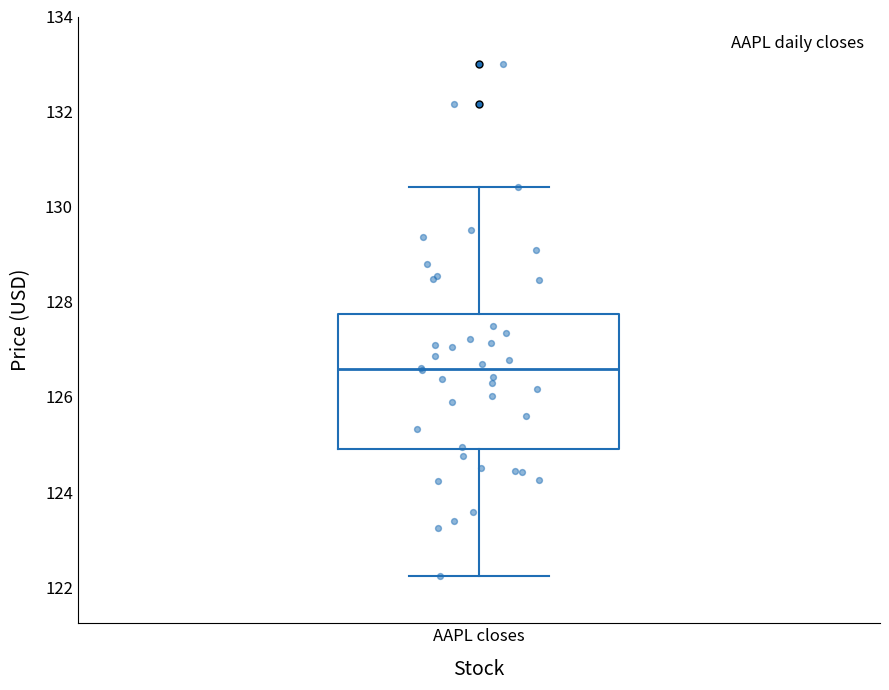

Where does the lower whisker of the box for AAPL closes end on the y-axis? The values are not printed on the chart, so give them approximately, as read against the axis.

122.2